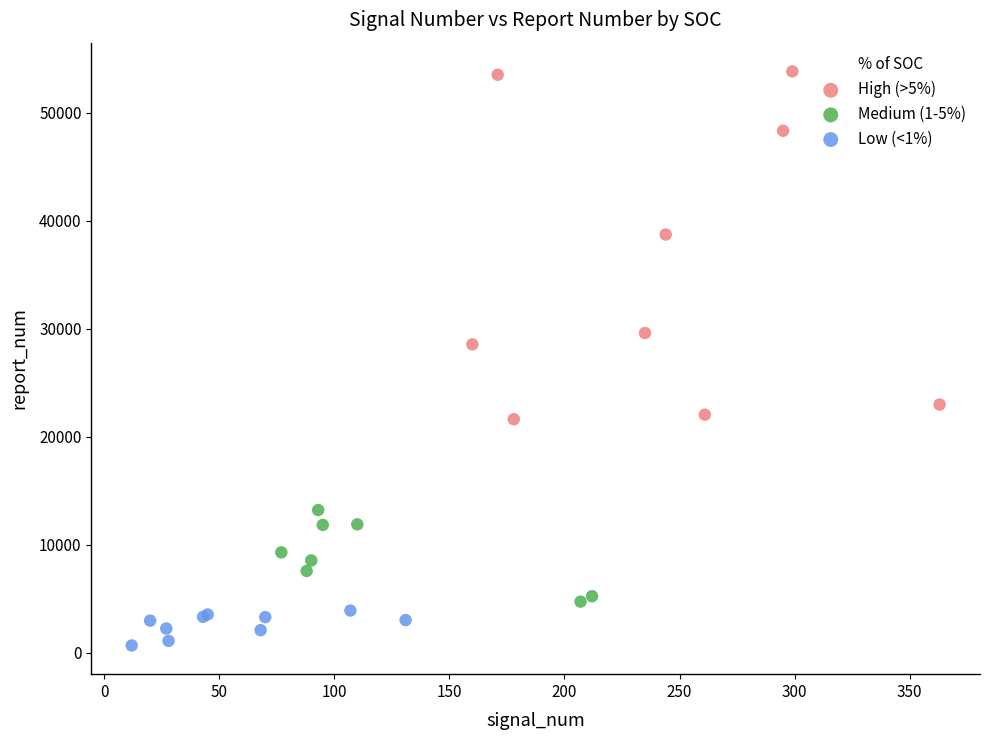

Which series reaches the minimum Y coordinate?

Low (<1%)